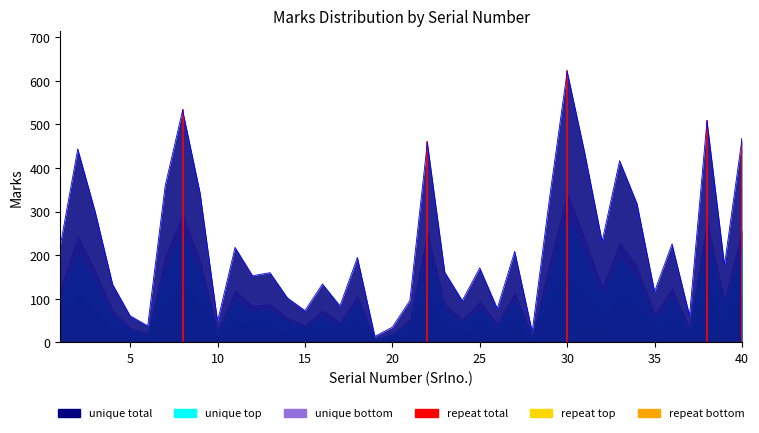

Does the chart have visible grid lines?

No